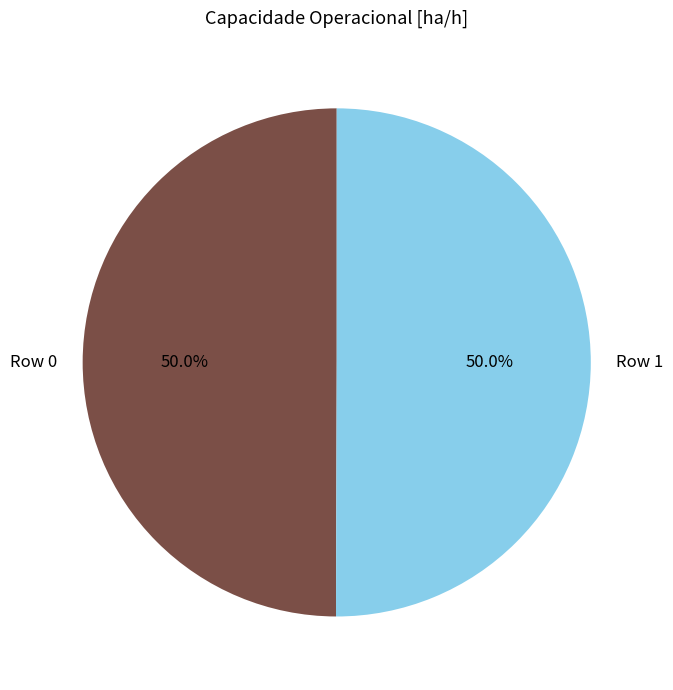

Do Row 1 and Row 0 together represent more than half of the pie?

Yes